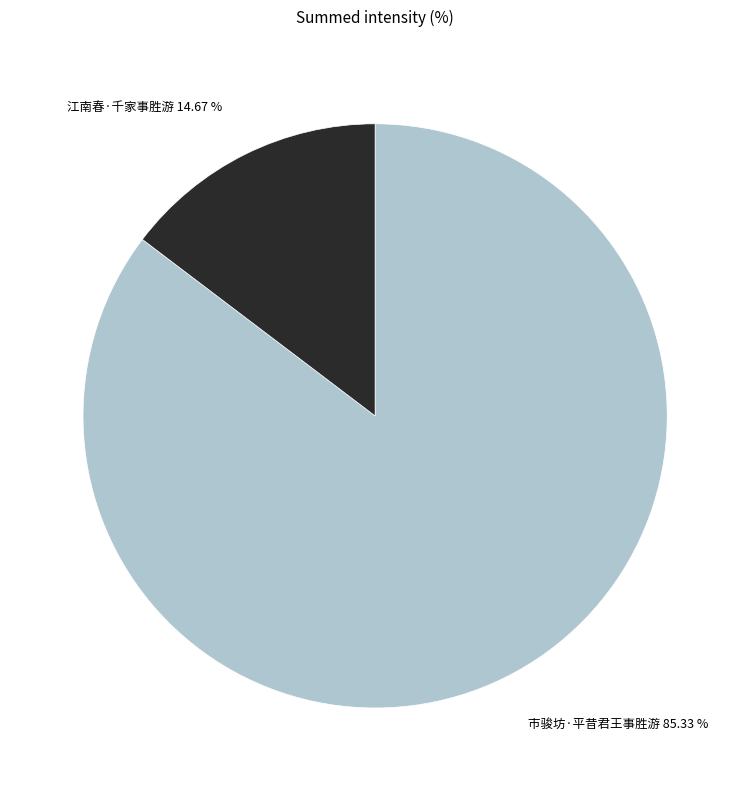

What is the largest slice in the pie chart?

市骏坊·平昔君王事胜游